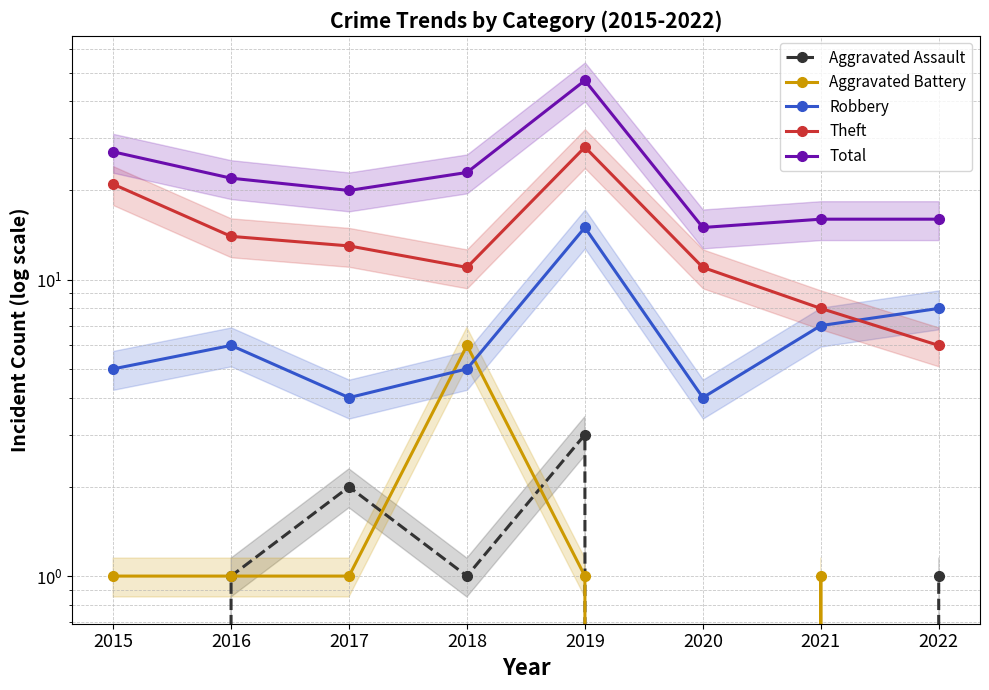

How many interior local peaks does the Robbery series have?

2